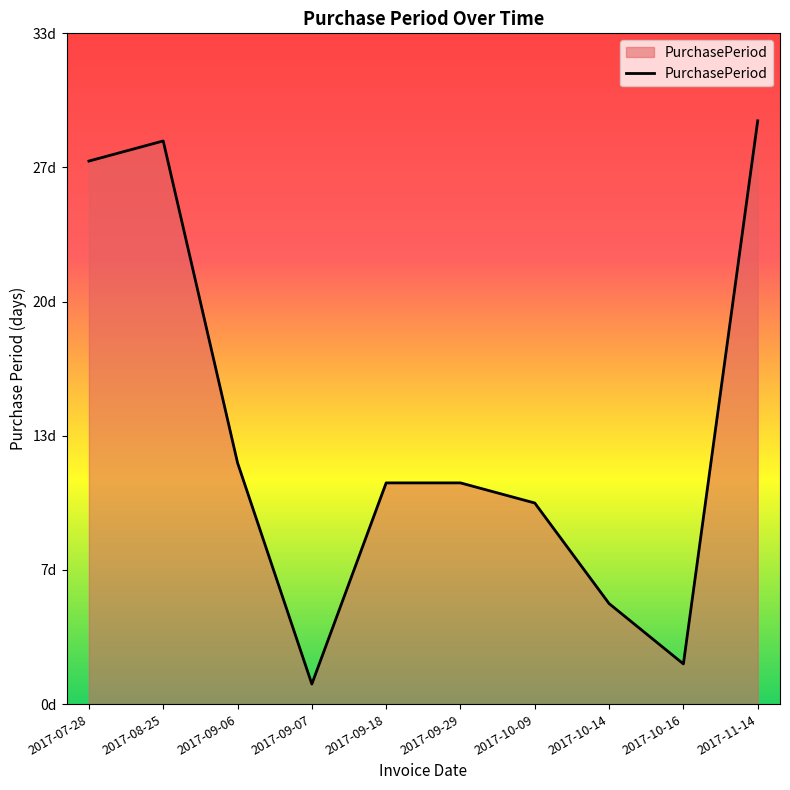

Where is the first local minimum?

2017-09-07